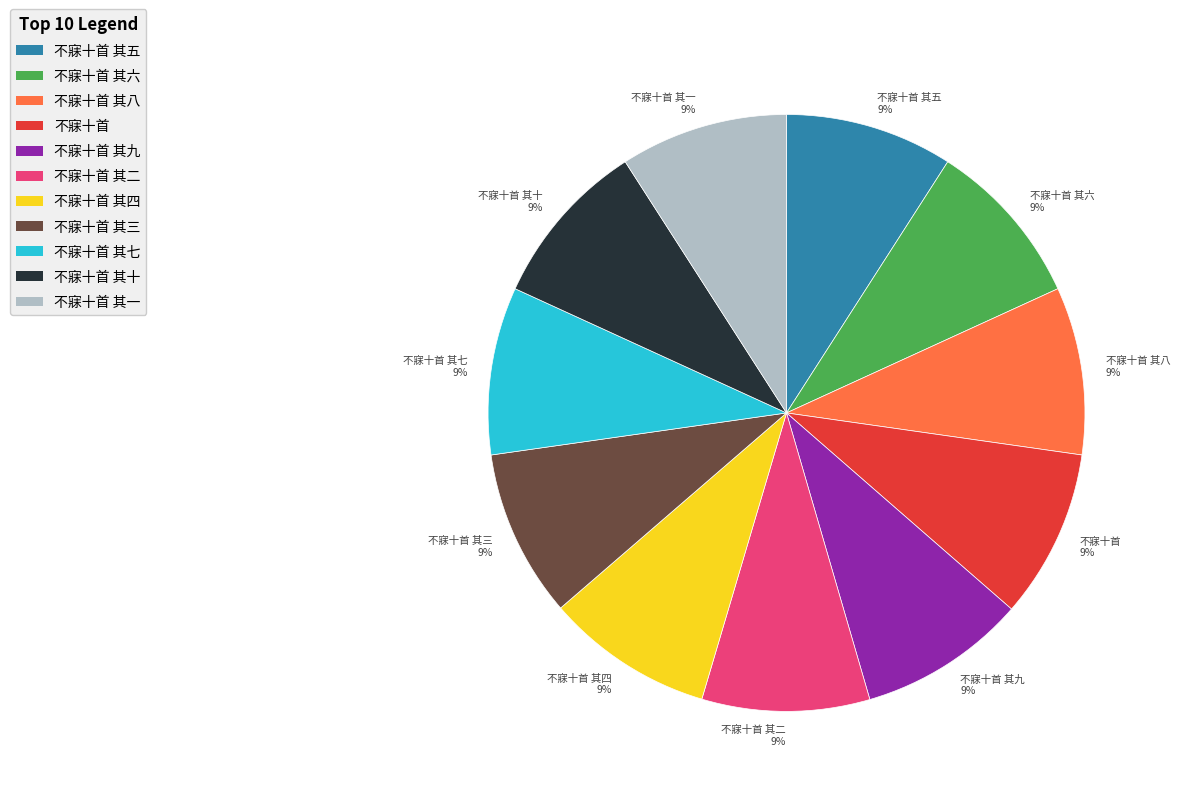

Approximately how many times larger is the value at 不寐十首 其一 compared to 不寐十首 其九?

1.0